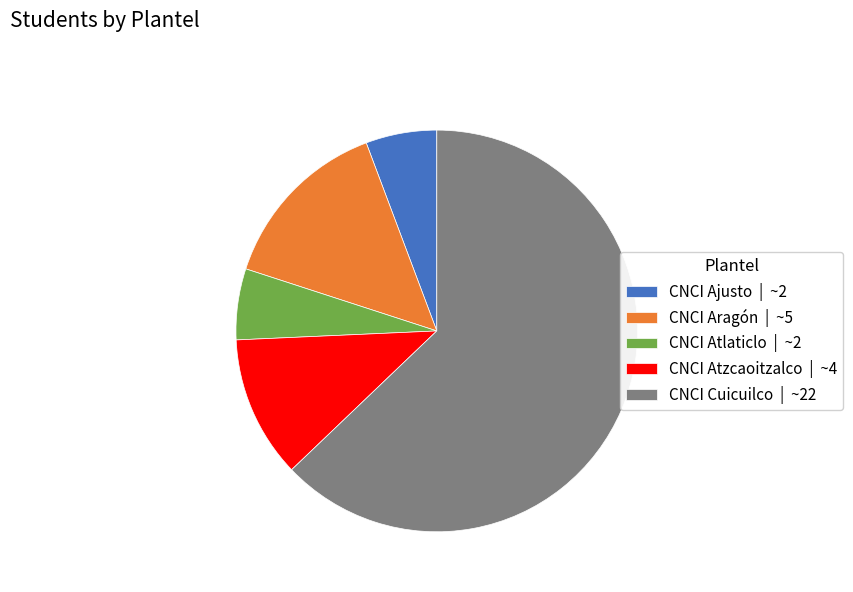

True or false: CNCI Cuicuilco accounts for 63% of the total.

True